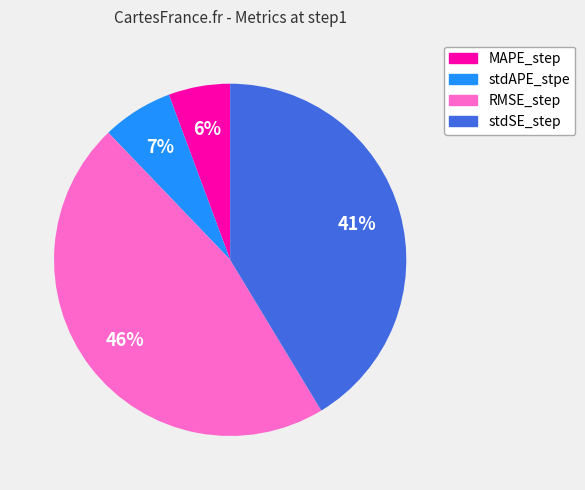

Which has a higher value, RMSE_step or stdSE_step?

RMSE_step